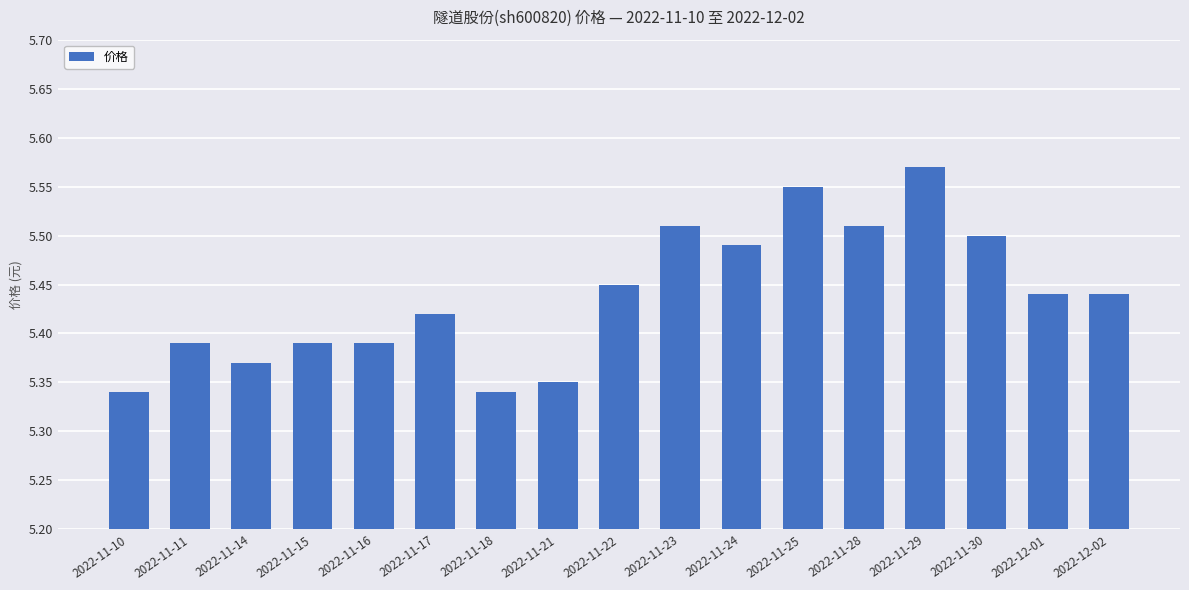

What is the difference between the maximum and minimum values?

0.2